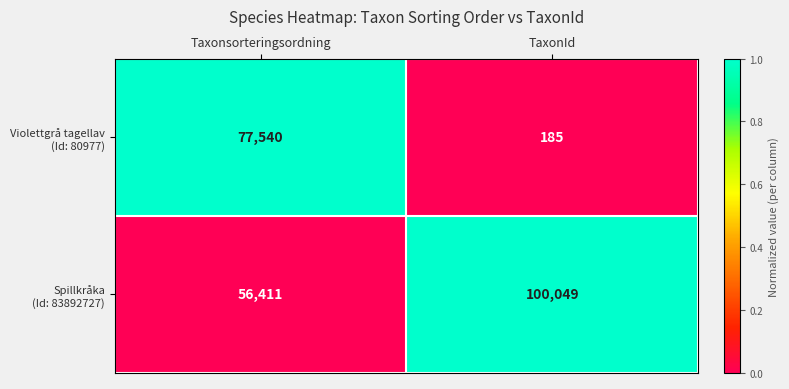

What is the spread (max minus min) of values at Taxonsorteringsordning?

21129